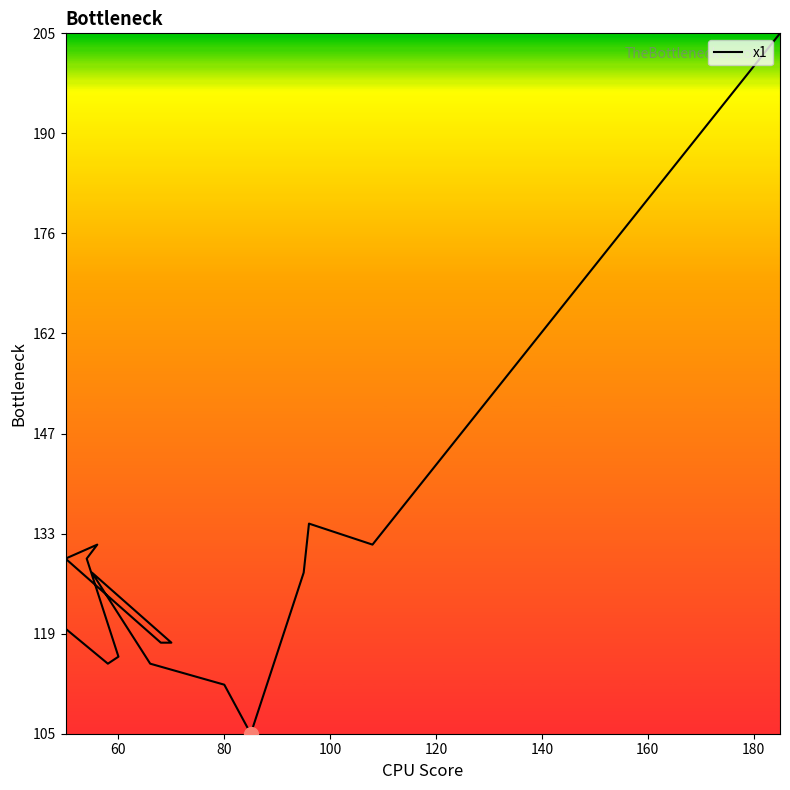

What is the sum of all values?

2039